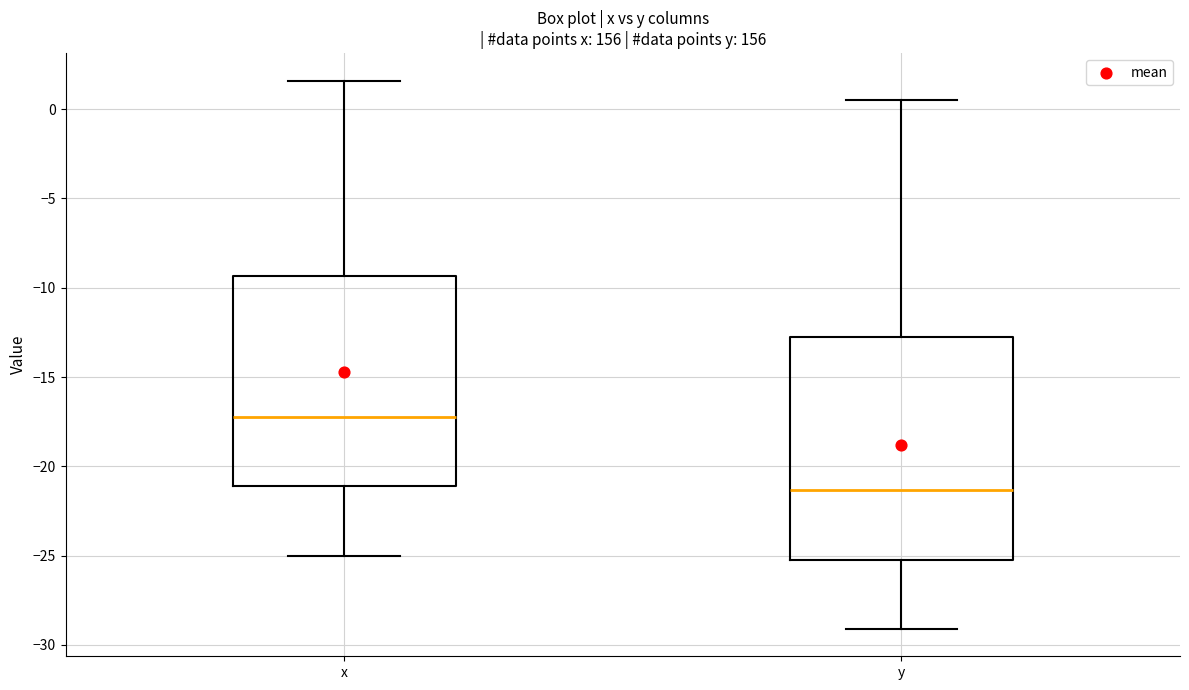

Which box has the lowest median line?

y